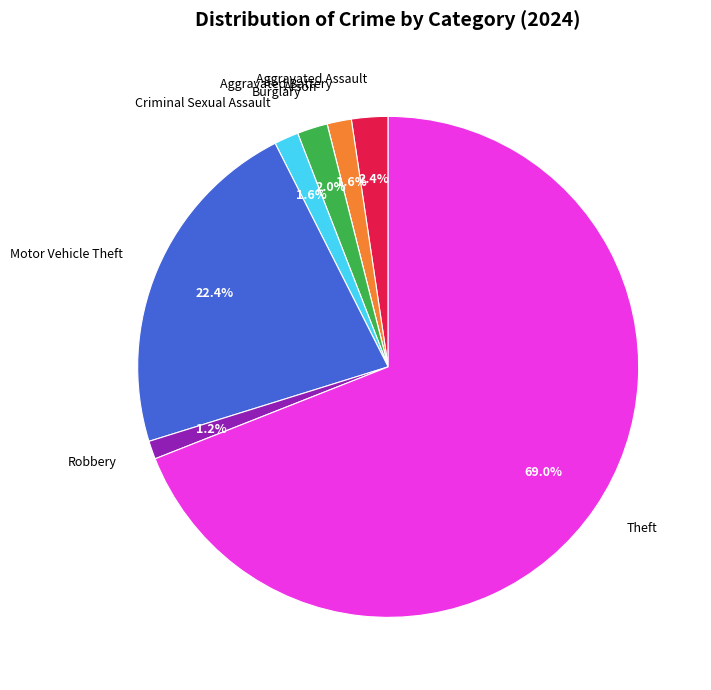

Which category has the biggest portion of the pie?

Theft